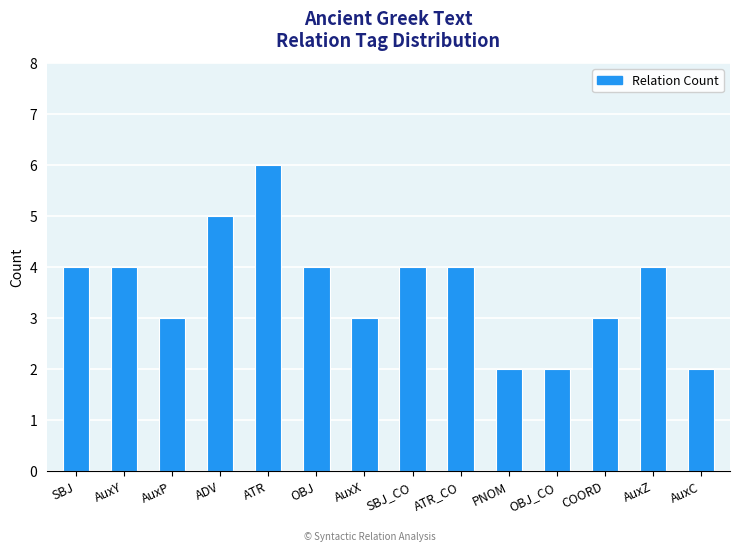

The chart shows a value of 1 at COORD. True or false?

False